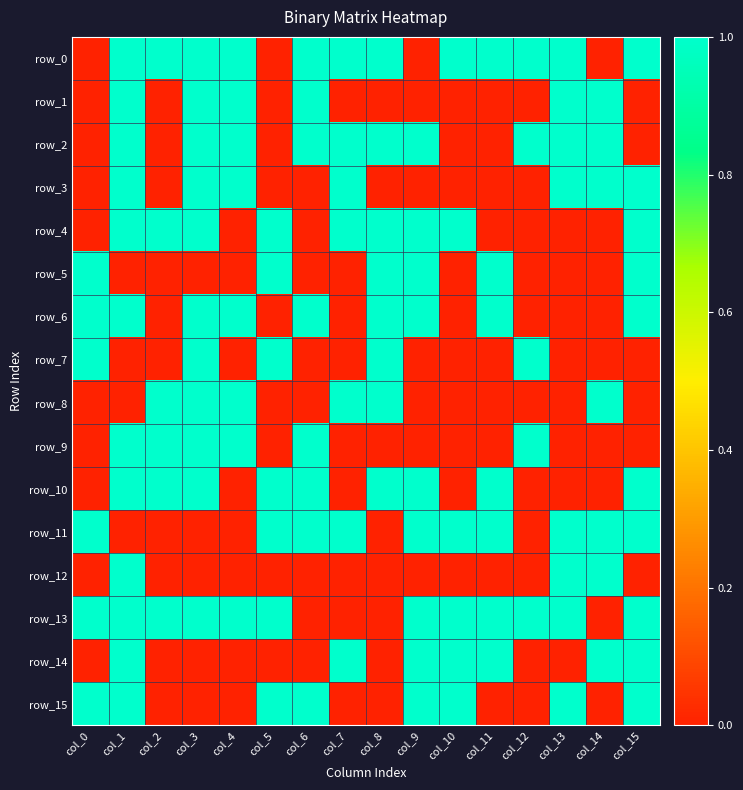

How many categories are shown in the chart?

16